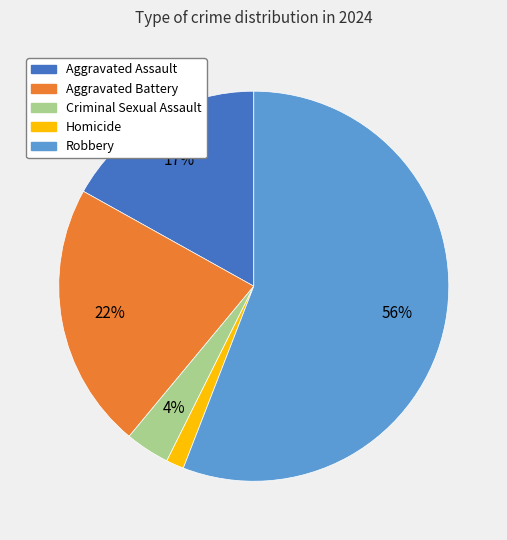

How many slices are in this pie chart?

5